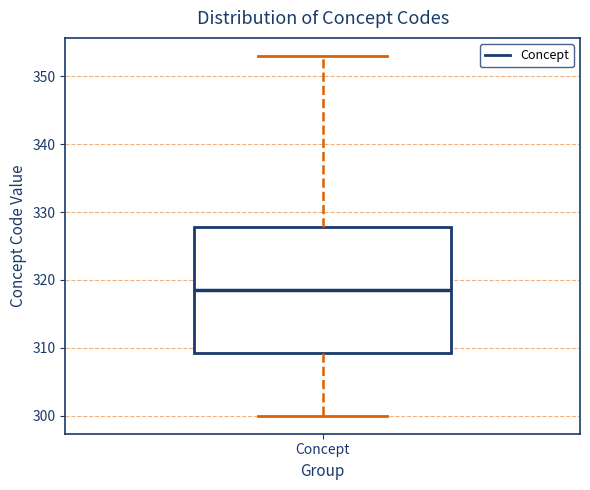

Read this box plot against the y-axis: the position of the median line, the range covered by the box, and the ends of both whiskers. The values are not printed on the chart, so give them approximately, as read against the axis.

median 319, box 309 to 328, whiskers 300 to 353